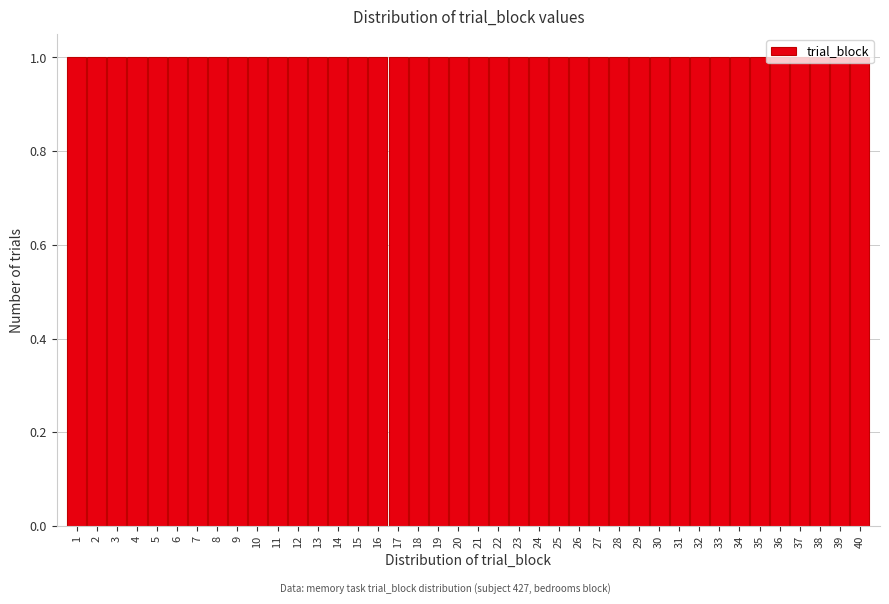

Reading left to right, list every bar in this chart as the range it spans on the x-axis followed by its height. The values are not printed on the chart, so give them approximately, as read against the axis.

0.5 to 1.5: 1
1.5 to 2.5: 1
2.5 to 3.5: 1
3.5 to 4.5: 1
4.5 to 5.5: 1
5.5 to 6.5: 1
6.5 to 7.5: 1
7.5 to 8.5: 1
8.5 to 9.5: 1
9.5 to 10.5: 1
10.5 to 11.5: 1
11.5 to 12.5: 1
12.5 to 13.5: 1
13.5 to 14.5: 1
14.5 to 15.5: 1
15.5 to 16.5: 1
16.5 to 17.5: 1
17.5 to 18.5: 1
18.5 to 19.5: 1
19.5 to 20.5: 1
20.5 to 21.5: 1
21.5 to 22.5: 1
22.5 to 23.5: 1
23.5 to 24.5: 1
24.5 to 25.5: 1
25.5 to 26.5: 1
26.5 to 27.5: 1
27.5 to 28.5: 1
28.5 to 29.5: 1
29.5 to 30.5: 1
30.5 to 31.5: 1
31.5 to 32.5: 1
32.5 to 33.5: 1
33.5 to 34.5: 1
34.5 to 35.5: 1
35.5 to 36.5: 1
36.5 to 37.5: 1
37.5 to 38.5: 1
38.5 to 39.5: 1
39.5 to 40.5: 1